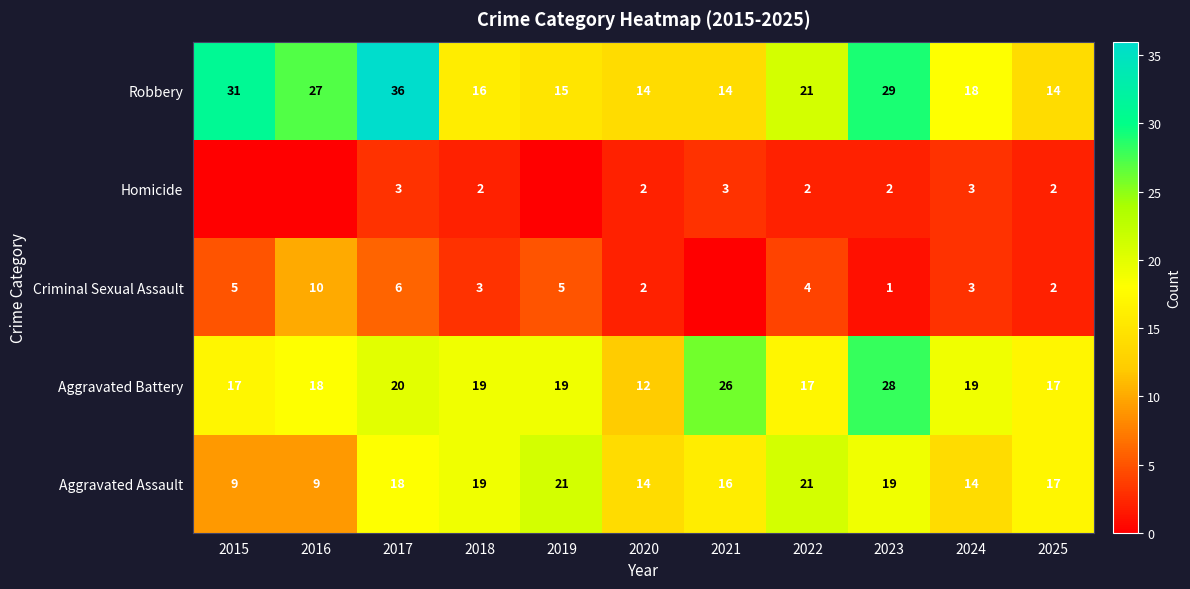

What is the difference between the Robbery values at 2015 and 2020?

17